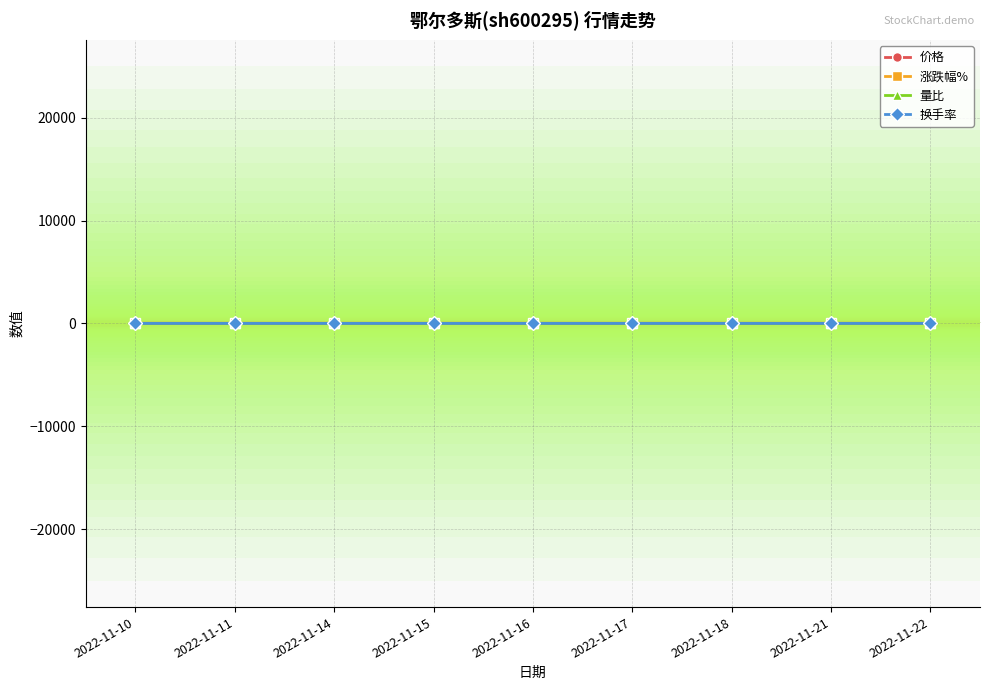

In 量比, how many points are higher than both neighbors (excluding endpoints)?

2